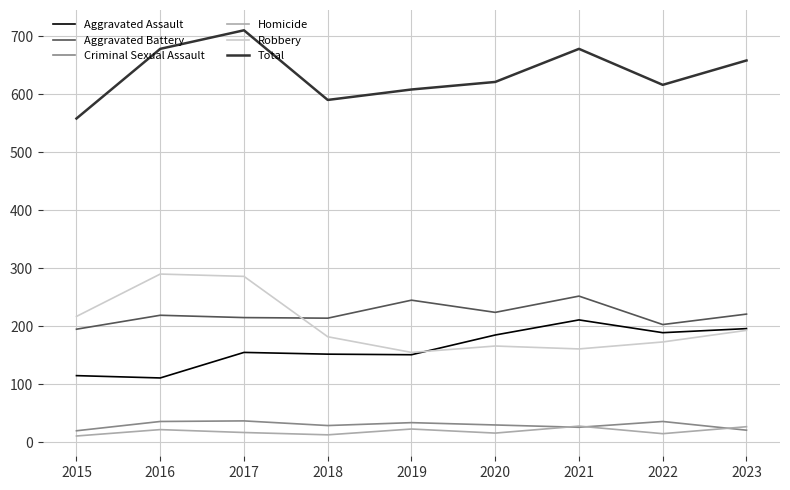

How many categories are shown in the chart?

9